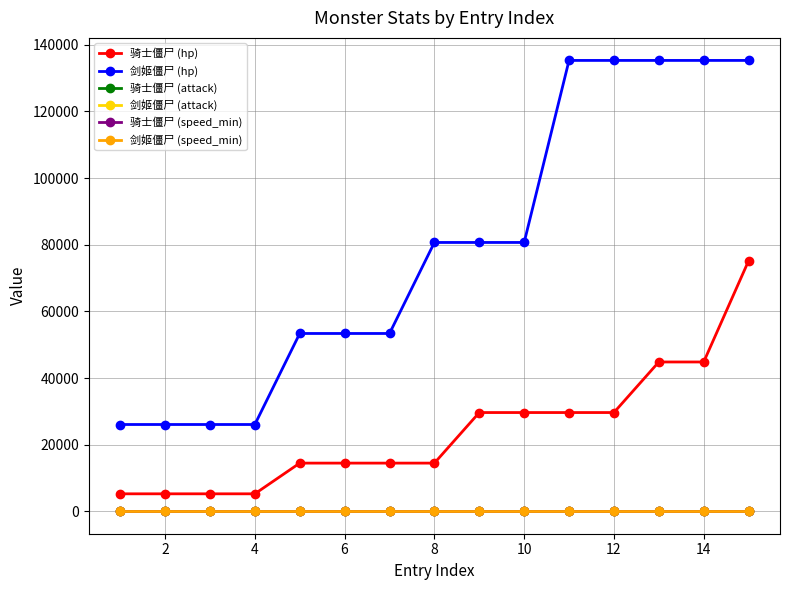

How many values in the 剑姬僵尸 (hp) series are below 80686?

7